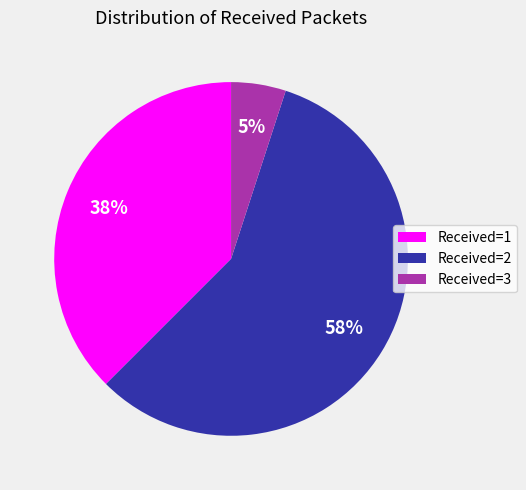

To the nearest percent, what portion does Received=3 represent?

5%